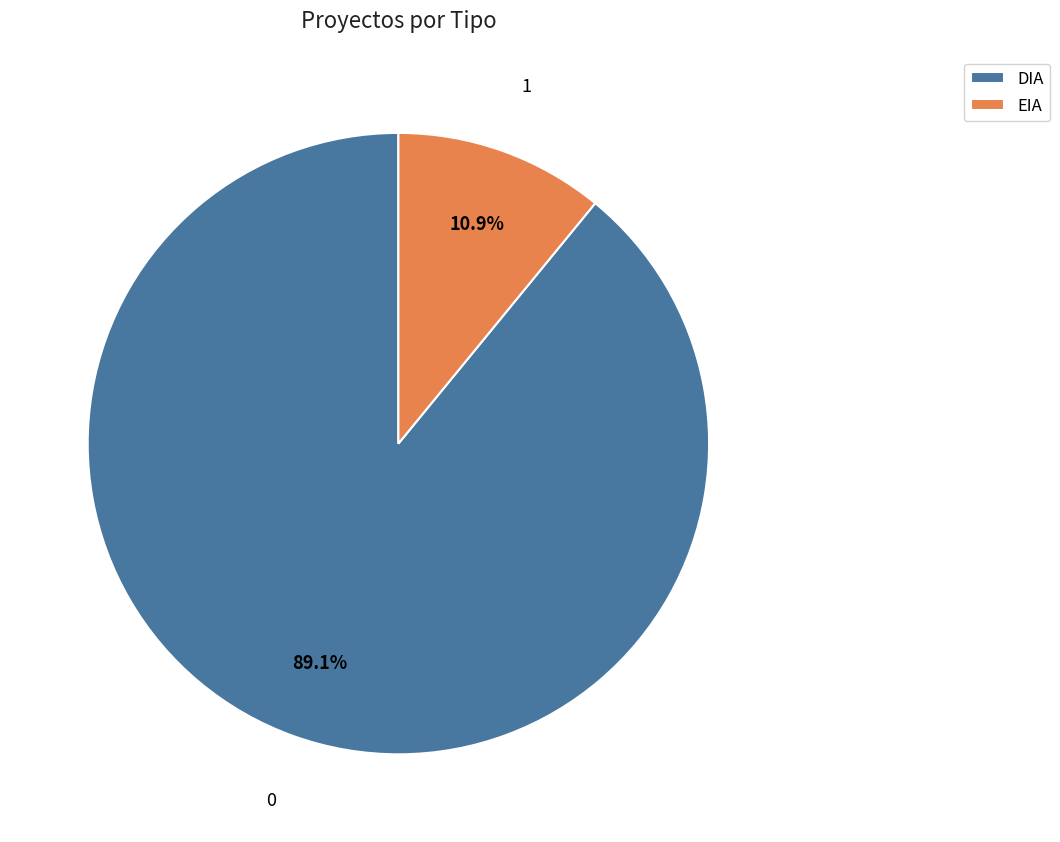

The DIA slice represents 89% of the pie. True or false?

True